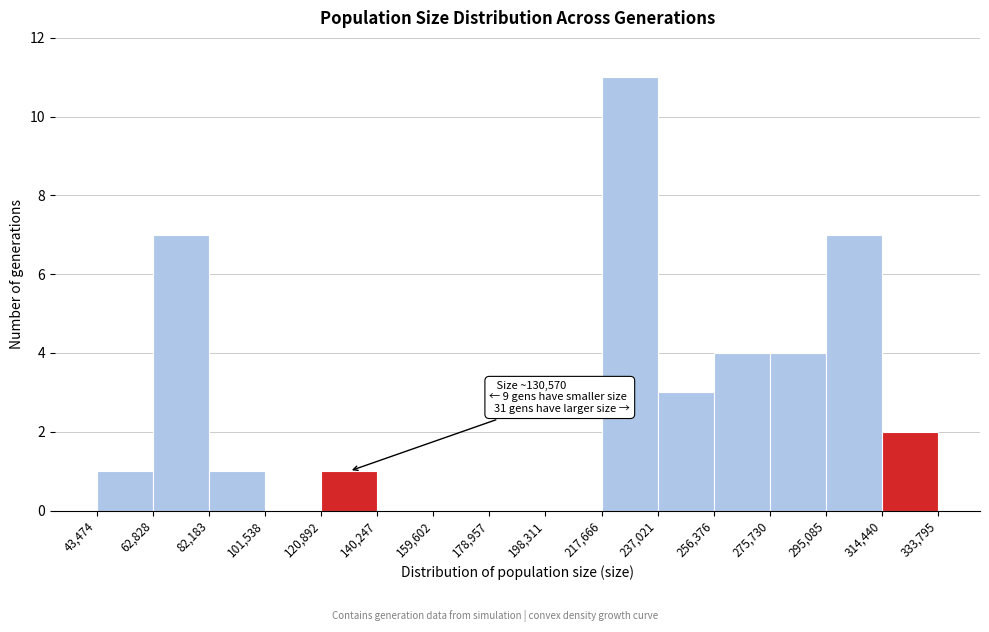

Which range on the x-axis has the tallest bar?

217,666 to 237,021